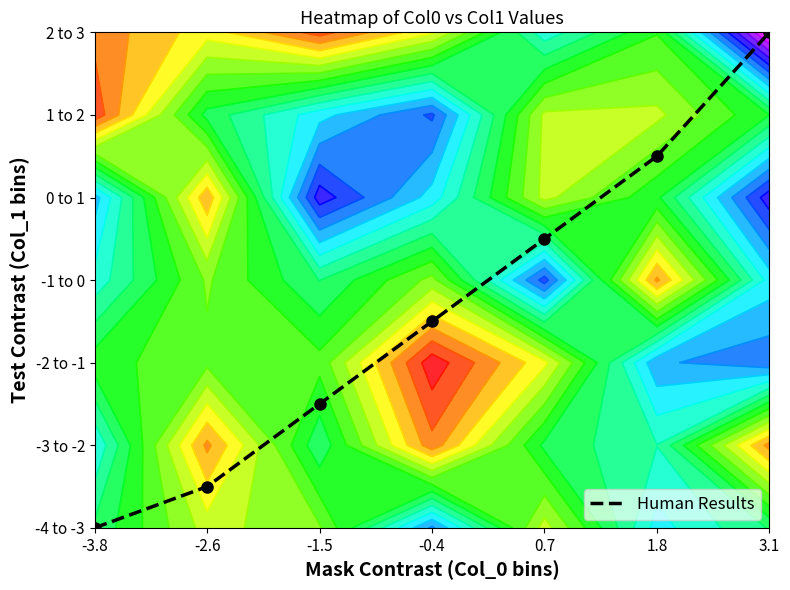

The value at -3.8 is -2.5. True or false?

False